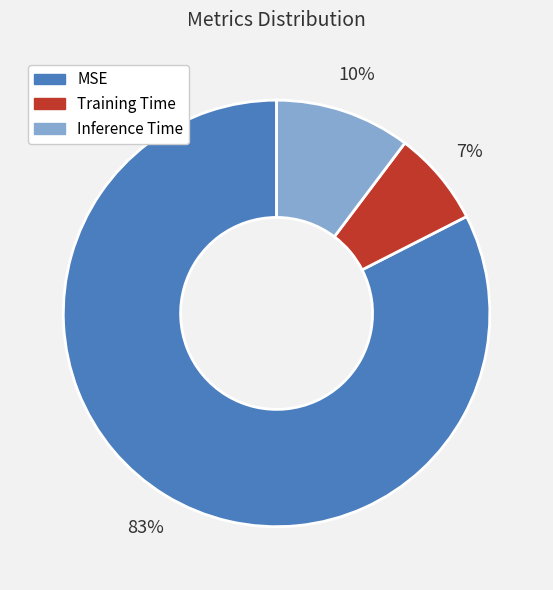

Rank the categories by value from highest to lowest.

MSE, Inference Time, Training Time